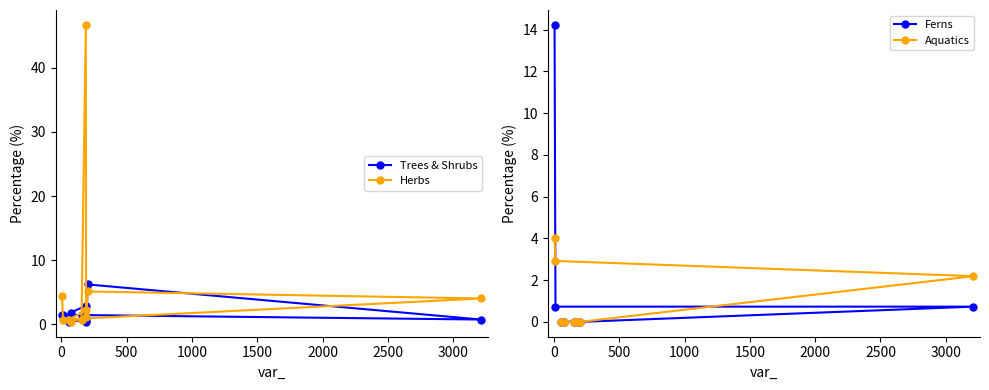

How many lines are shown in the chart?

4